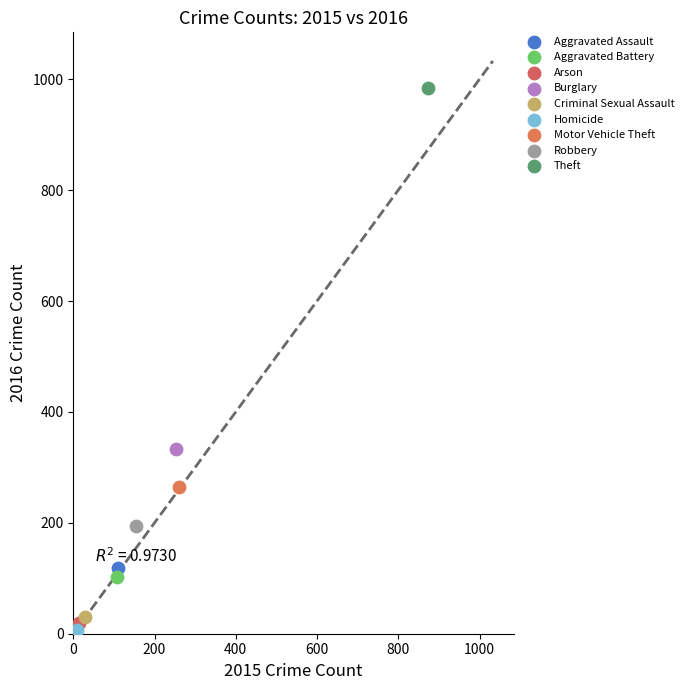

Which series reaches the maximum Y coordinate?

Theft